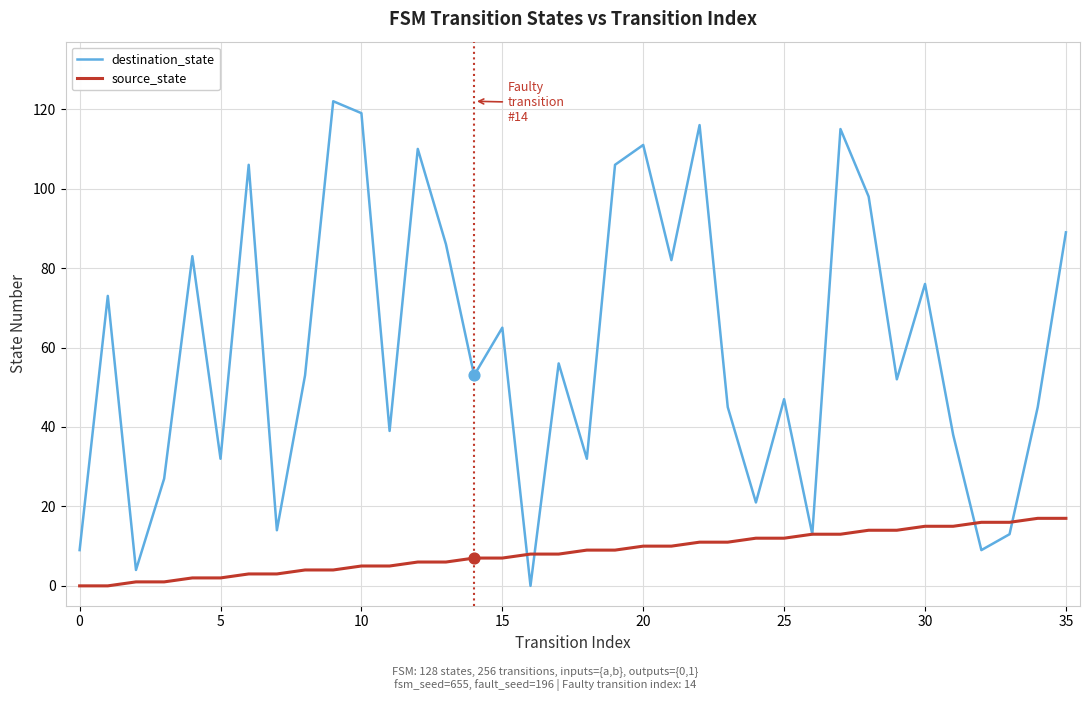

Which series has the largest range (max minus min)?

destination_state